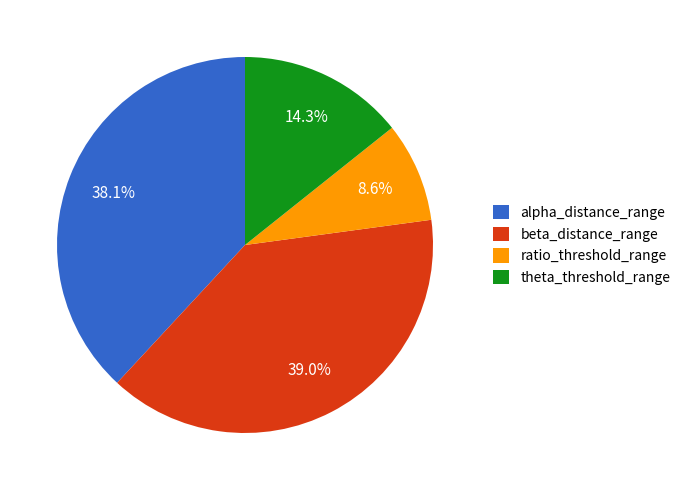

Does alpha_distance_range represent more than half of the total?

No